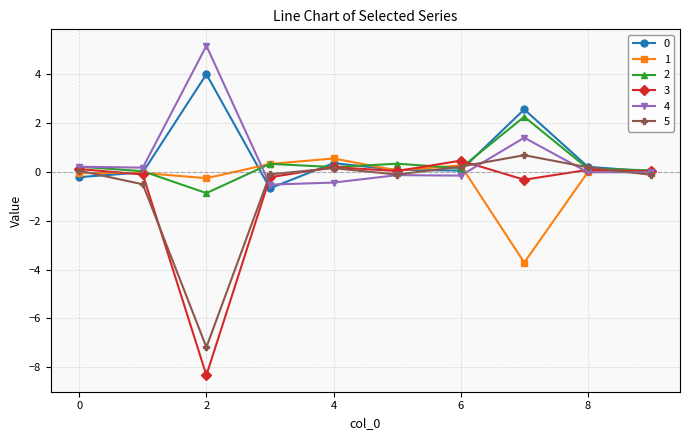

What is the lowest value of the 1 series?

-3.7